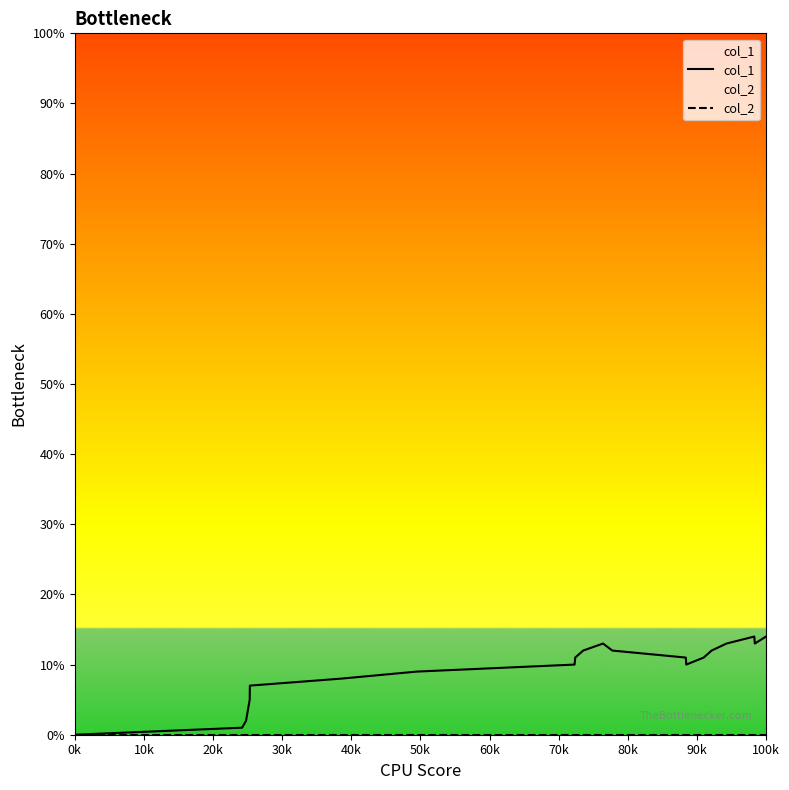

What is the difference between the maximum and minimum values in the col_1 series?

14